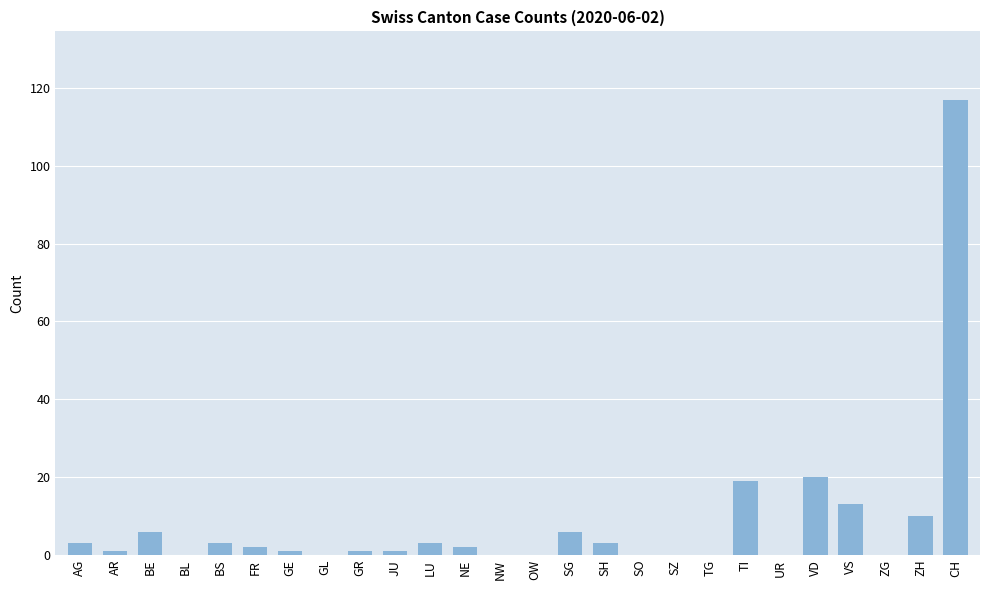

Is it true that the value at AG is 3?

True